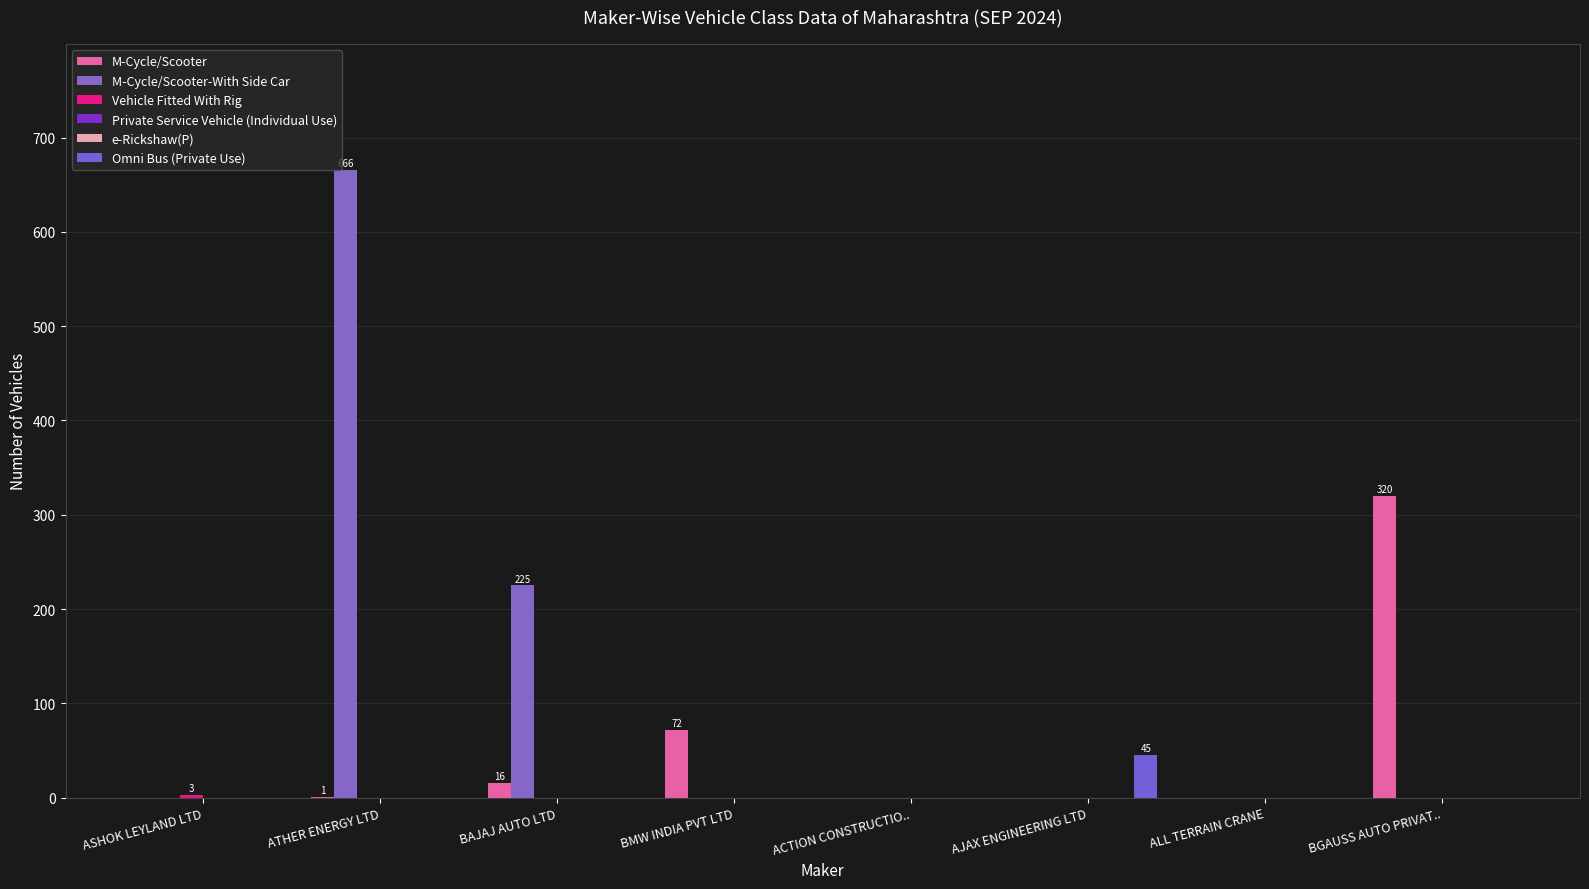

Reading right to left, list all the values displayed in this chart.

M-Cycle/Scooter: BGAUSS AUTO PRIVAT..=320	ALL TERRAIN CRANE=0	AJAX ENGINEERING LTD=0	ACTION CONSTRUCTIO..=0	BMW INDIA PVT LTD=72	BAJAJ AUTO LTD=16	ATHER ENERGY LTD=1	ASHOK LEYLAND LTD=0
M-Cycle/Scooter-With Side Car: BGAUSS AUTO PRIVAT..=0	ALL TERRAIN CRANE=0	AJAX ENGINEERING LTD=0	ACTION CONSTRUCTIO..=0	BMW INDIA PVT LTD=0	BAJAJ AUTO LTD=225	ATHER ENERGY LTD=666	ASHOK LEYLAND LTD=0
Vehicle Fitted With Rig: BGAUSS AUTO PRIVAT..=0	ALL TERRAIN CRANE=0	AJAX ENGINEERING LTD=0	ACTION CONSTRUCTIO..=0	BMW INDIA PVT LTD=0	BAJAJ AUTO LTD=0	ATHER ENERGY LTD=0	ASHOK LEYLAND LTD=3
Private Service Vehicle (Individual Use): BGAUSS AUTO PRIVAT..=0	ALL TERRAIN CRANE=0	AJAX ENGINEERING LTD=0	ACTION CONSTRUCTIO..=0	BMW INDIA PVT LTD=0	BAJAJ AUTO LTD=0	ATHER ENERGY LTD=0	ASHOK LEYLAND LTD=0
e-Rickshaw(P): BGAUSS AUTO PRIVAT..=0	ALL TERRAIN CRANE=0	AJAX ENGINEERING LTD=0	ACTION CONSTRUCTIO..=0	BMW INDIA PVT LTD=0	BAJAJ AUTO LTD=0	ATHER ENERGY LTD=0	ASHOK LEYLAND LTD=0
Omni Bus (Private Use): BGAUSS AUTO PRIVAT..=0	ALL TERRAIN CRANE=0	AJAX ENGINEERING LTD=45	ACTION CONSTRUCTIO..=0	BMW INDIA PVT LTD=0	BAJAJ AUTO LTD=0	ATHER ENERGY LTD=0	ASHOK LEYLAND LTD=0